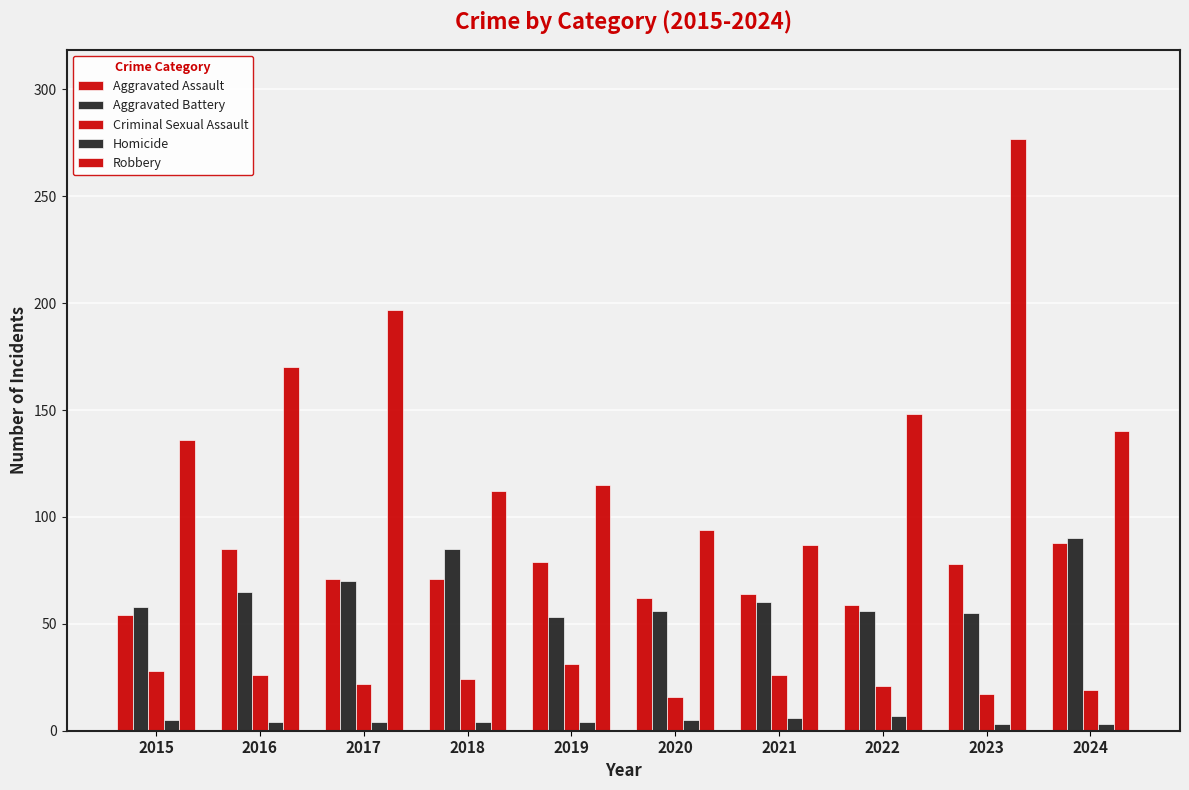

What is the value of the Homicide bar at the 10th from the left?

3